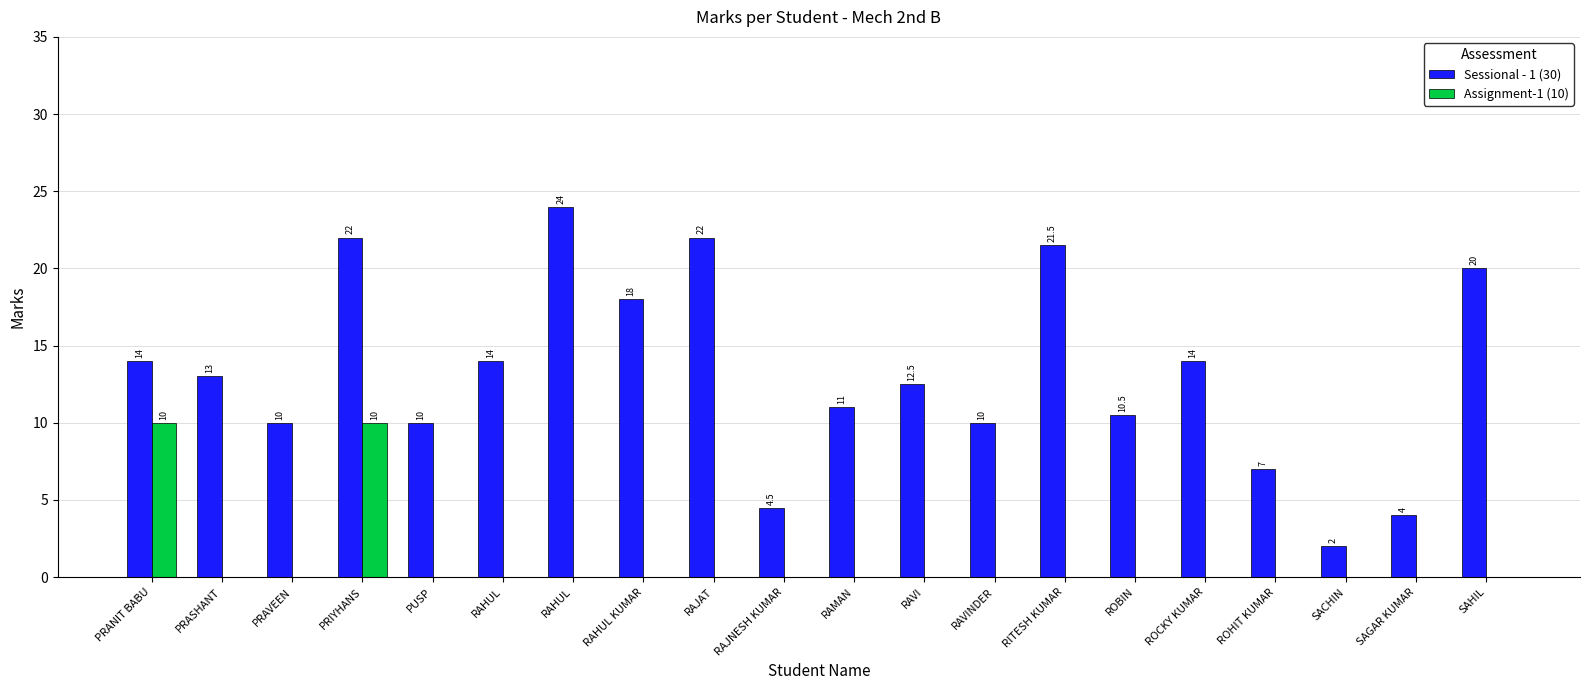

Are the bars grouped side by side (vs. stacked)?

Yes